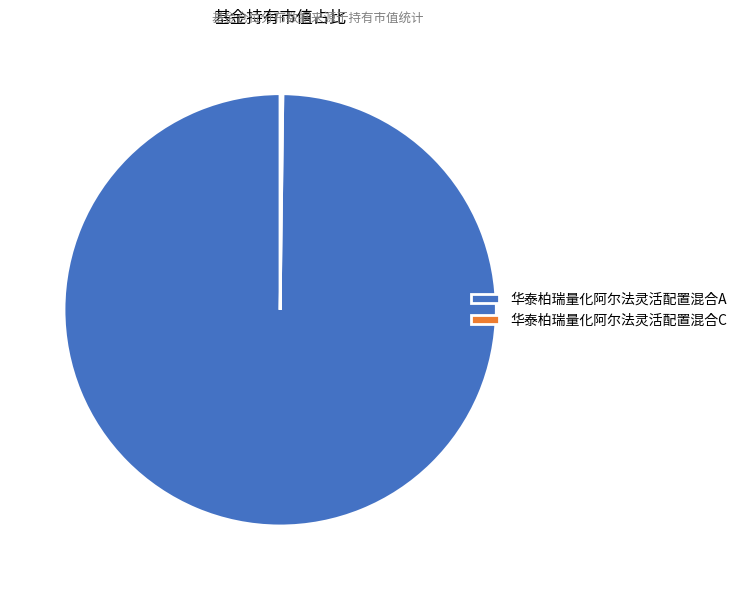

Is there a majority slice in this chart?

Yes